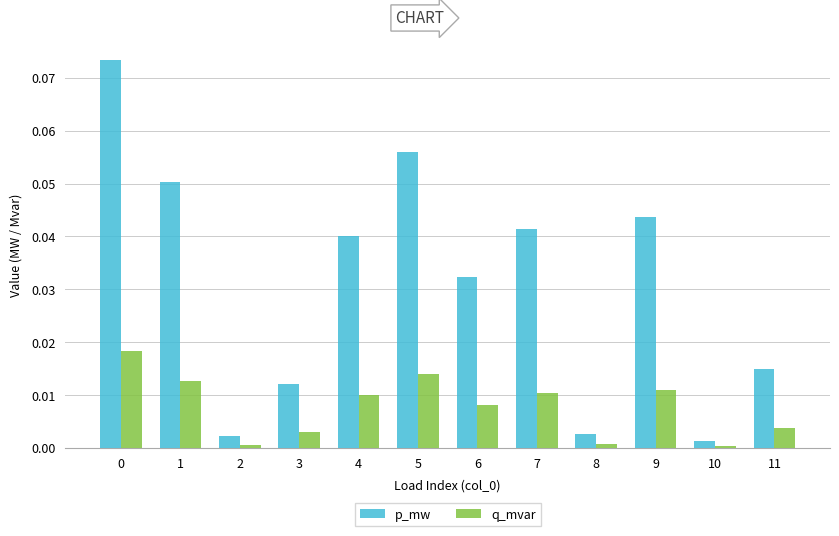

What are all the series names shown in the legend?

p_mw, q_mvar